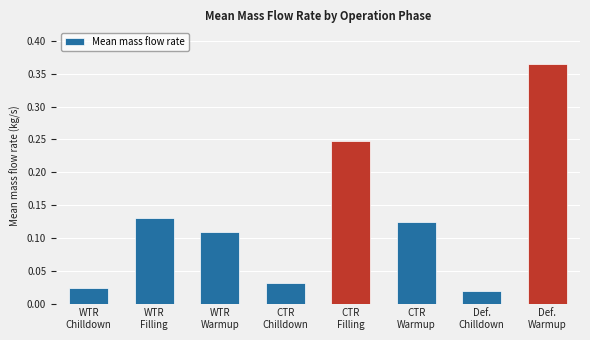

What position from the right is WTR
Warmup?

6